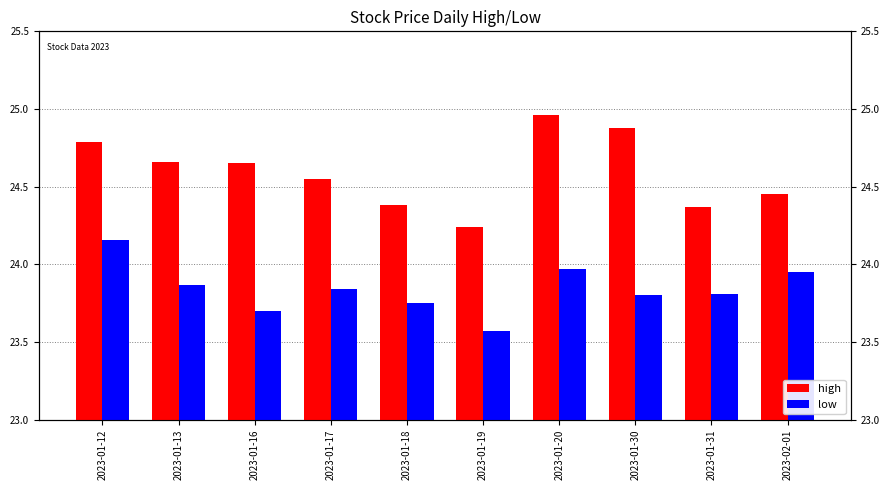

What is the label of the 4th bar from the left?

2023-01-17